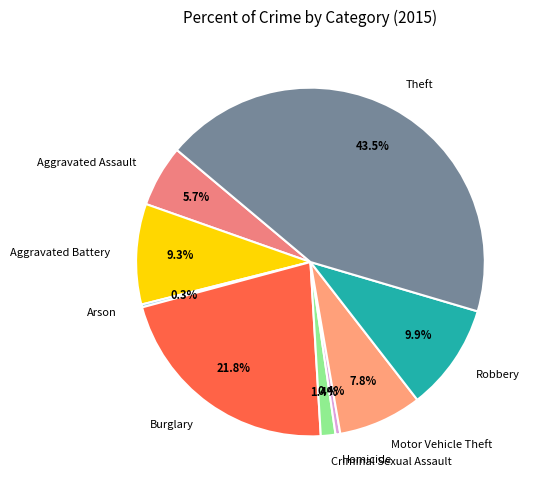

Between Homicide and Criminal Sexual Assault, which is larger?

Criminal Sexual Assault